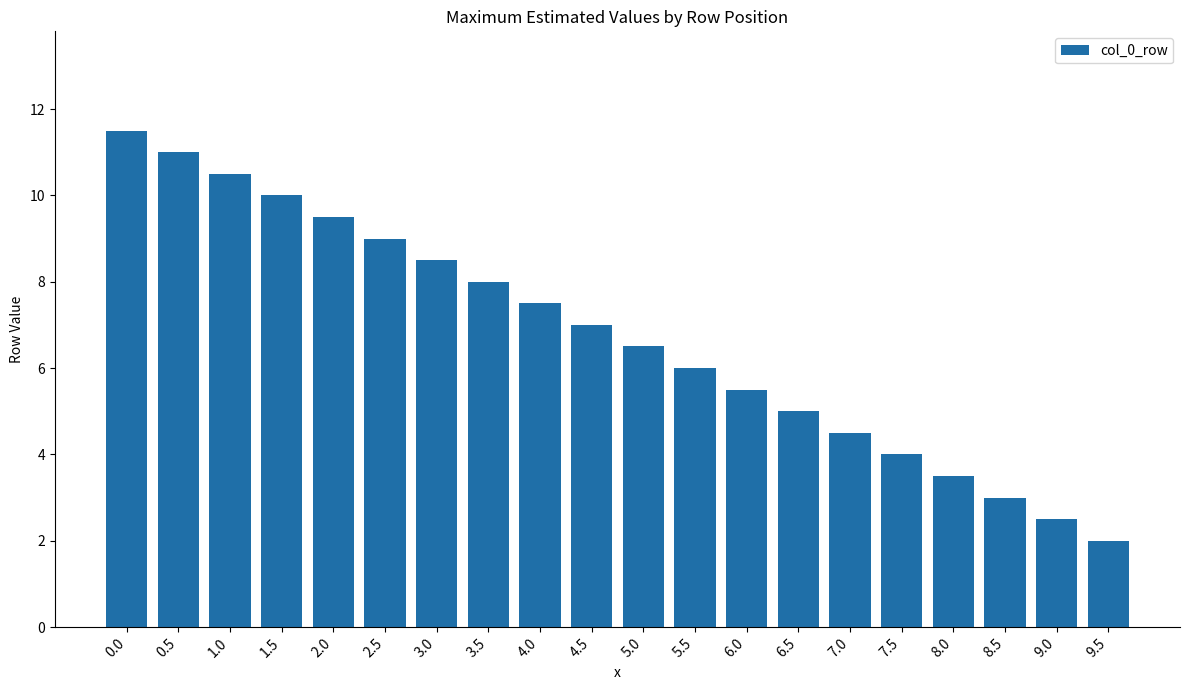

Reading left to right, list all the values displayed in this chart.

11.5	11.0	10.5	10.0	9.5	9.0	8.5	8.0	7.5	7.0	6.5	6.0	5.5	5.0	4.5	4.0	3.5	3.0	2.5	2.0